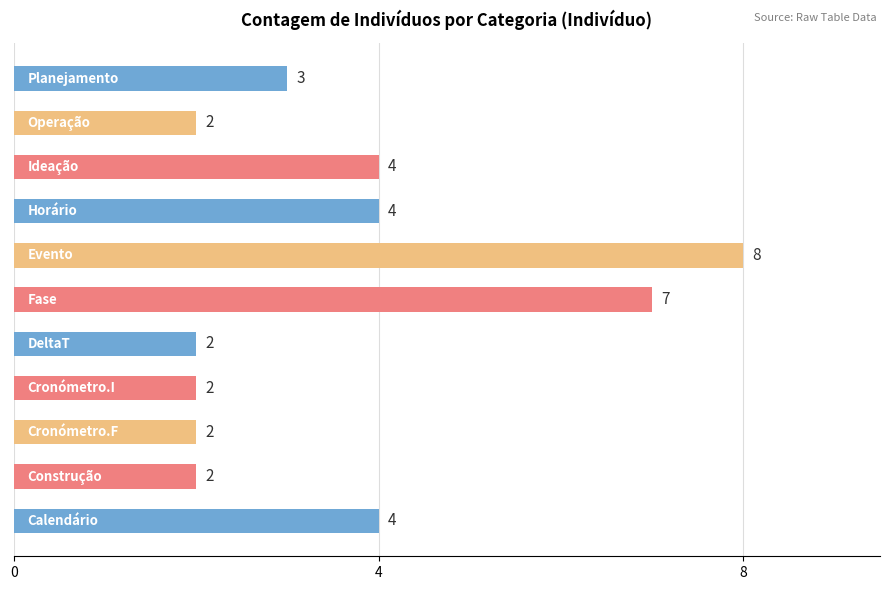

Count the values in the range 2 to 4.

9